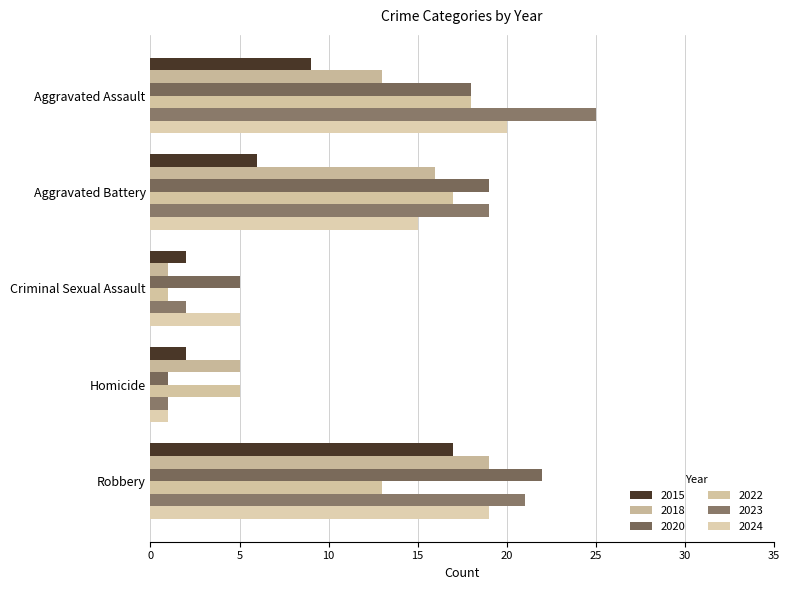

How many data points in 2024 are less than 15?

2